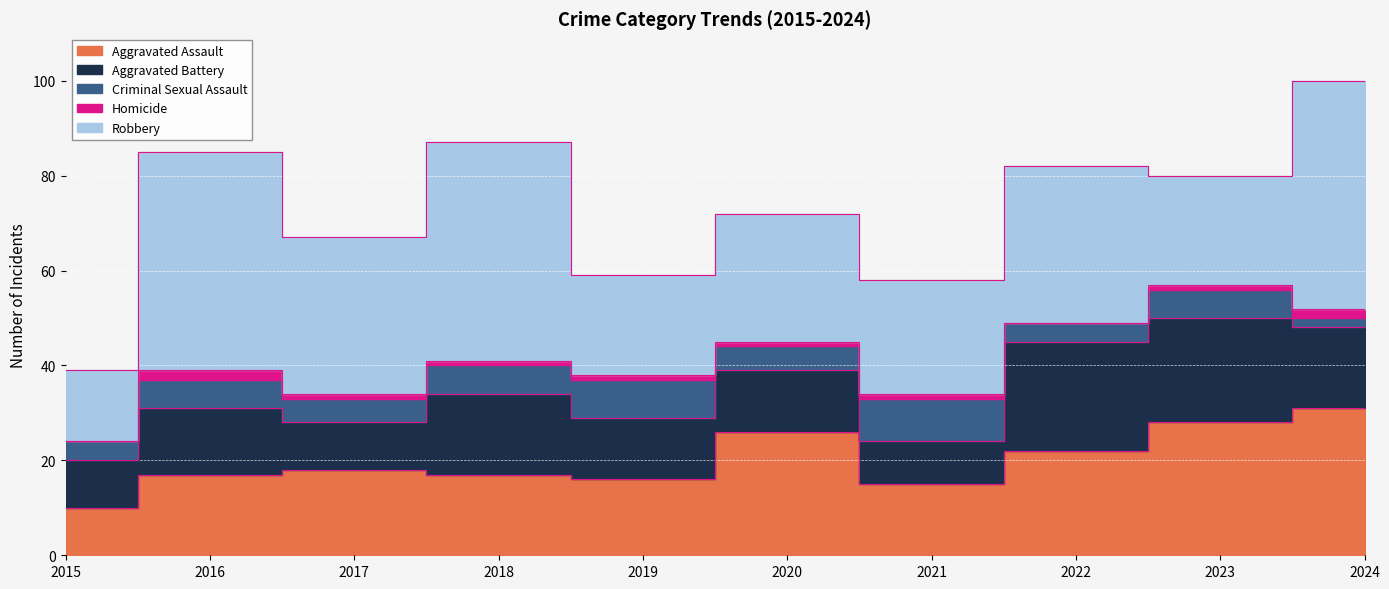

Is it true that Aggravated Assault equals 26 at 2020?

True